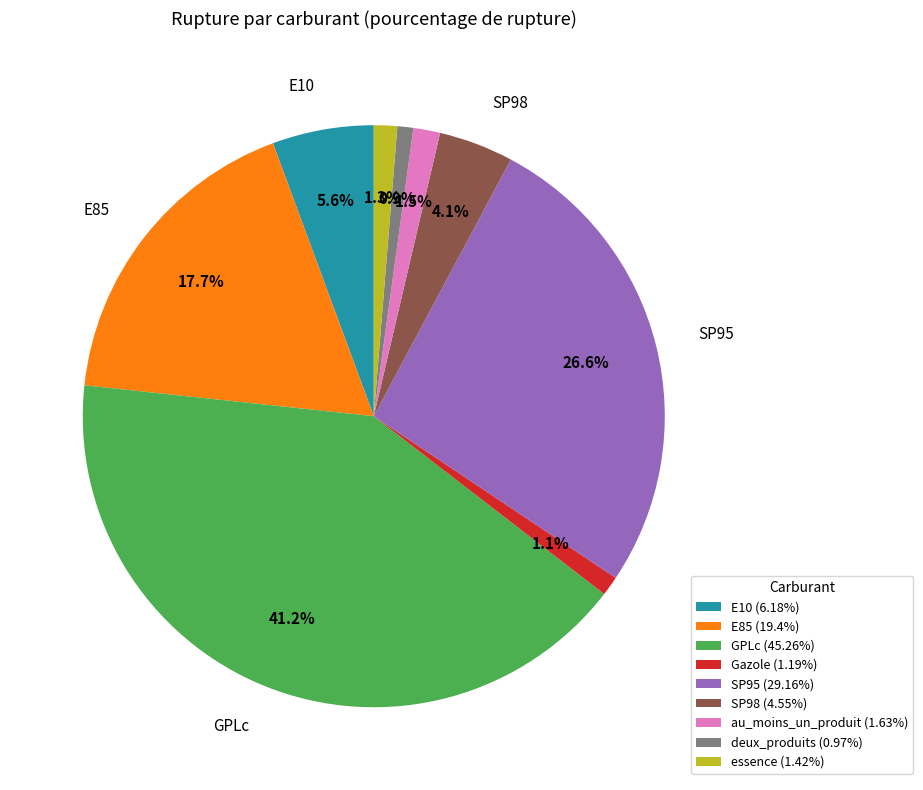

How many segments does this pie chart have?

9